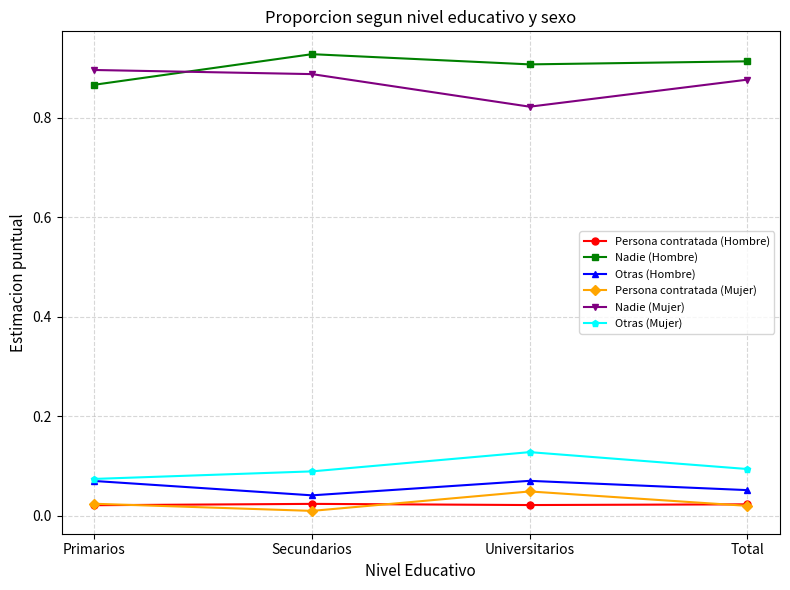

In Otras (Hombre), how many points are lower than both neighbors (excluding endpoints)?

1